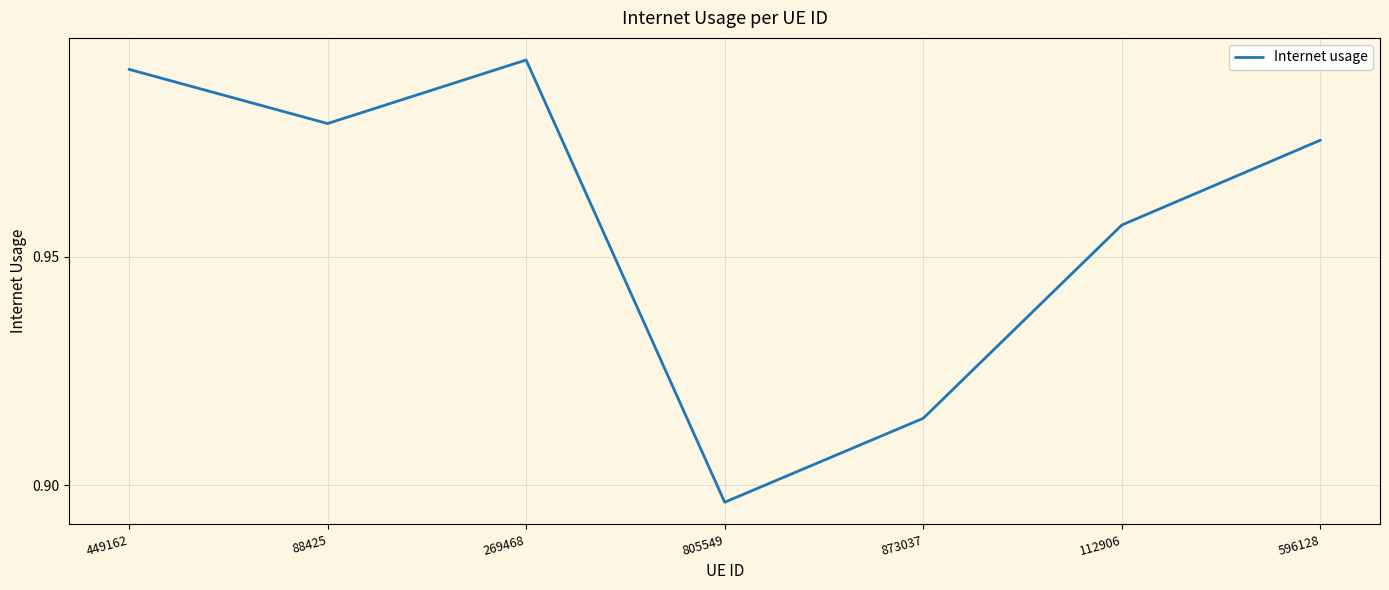

Where is the data nearest to the value 0?

805549